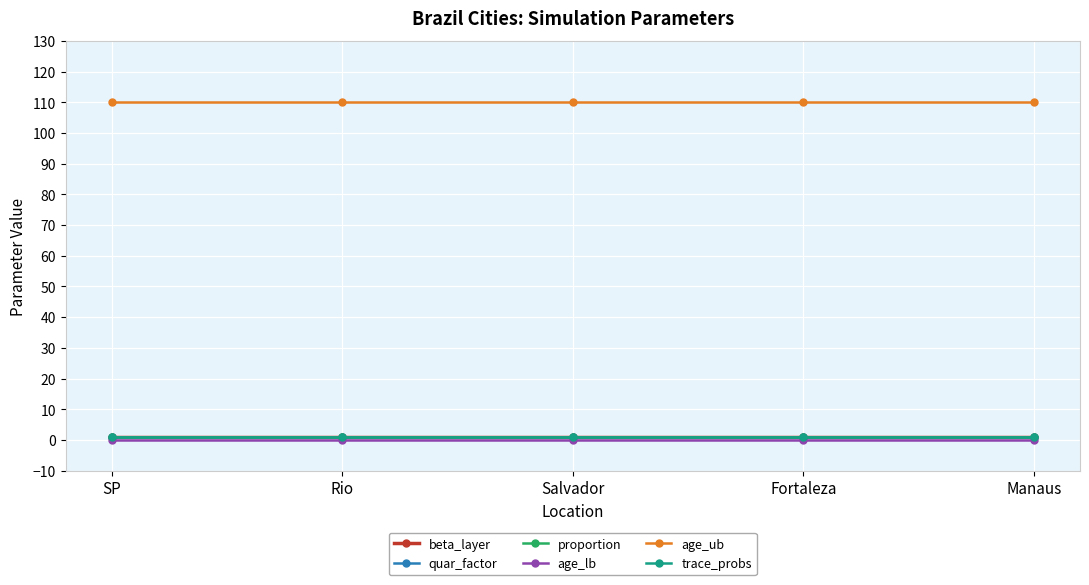

Is this an area chart (filled region under the line)?

No